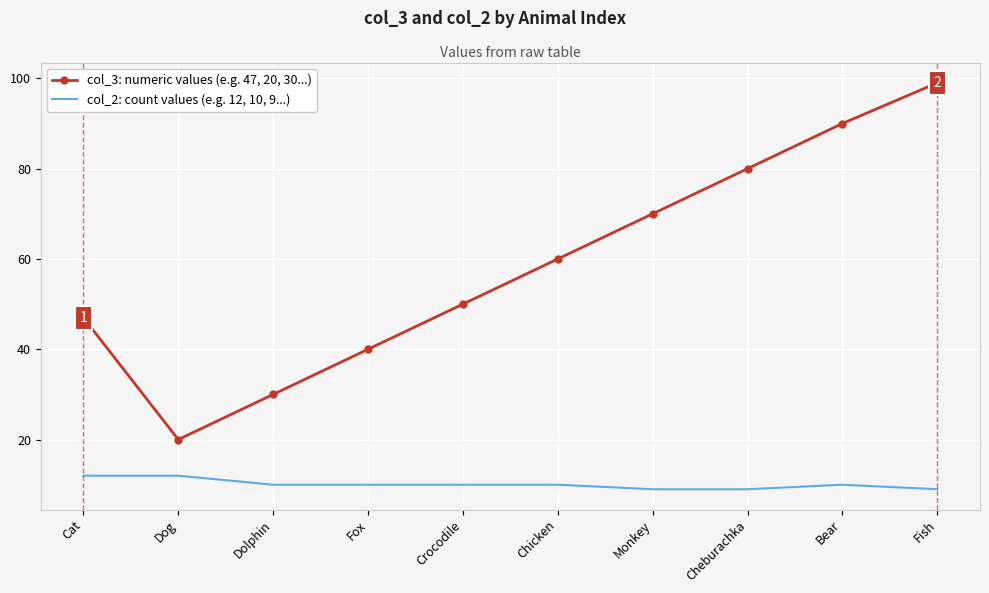

What is the average value of the col_3: numeric values (e.g. 47, 20, 30...) series?

59